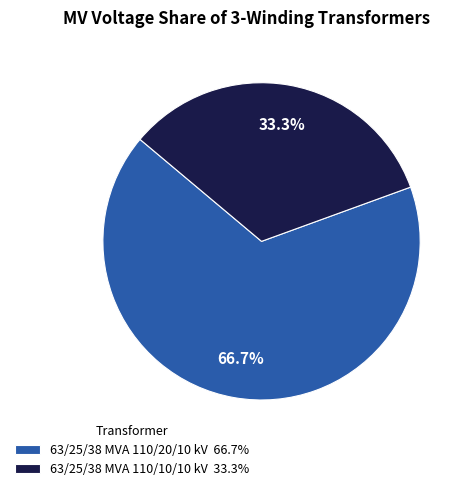

Which slice represents more than half of the pie?

63/25/38 MVA 110/20/10 kV